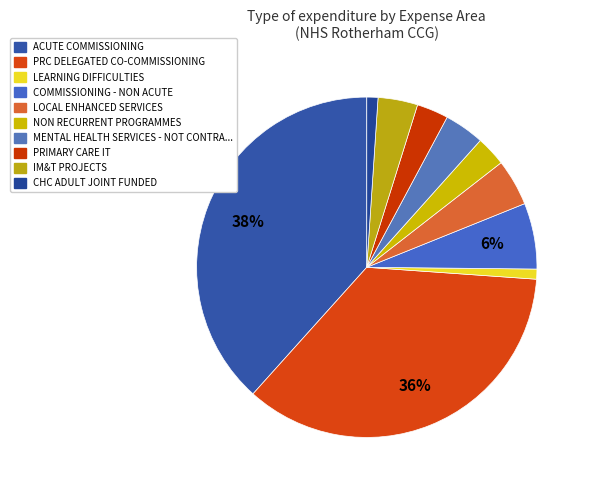

Count the number of slices in the pie.

10